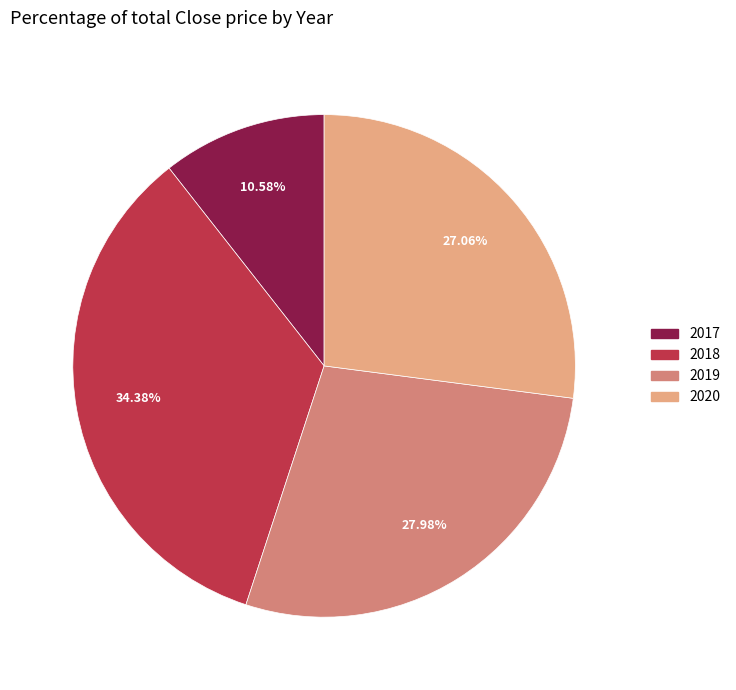

Which has a higher value, 2020 or 2017?

2020